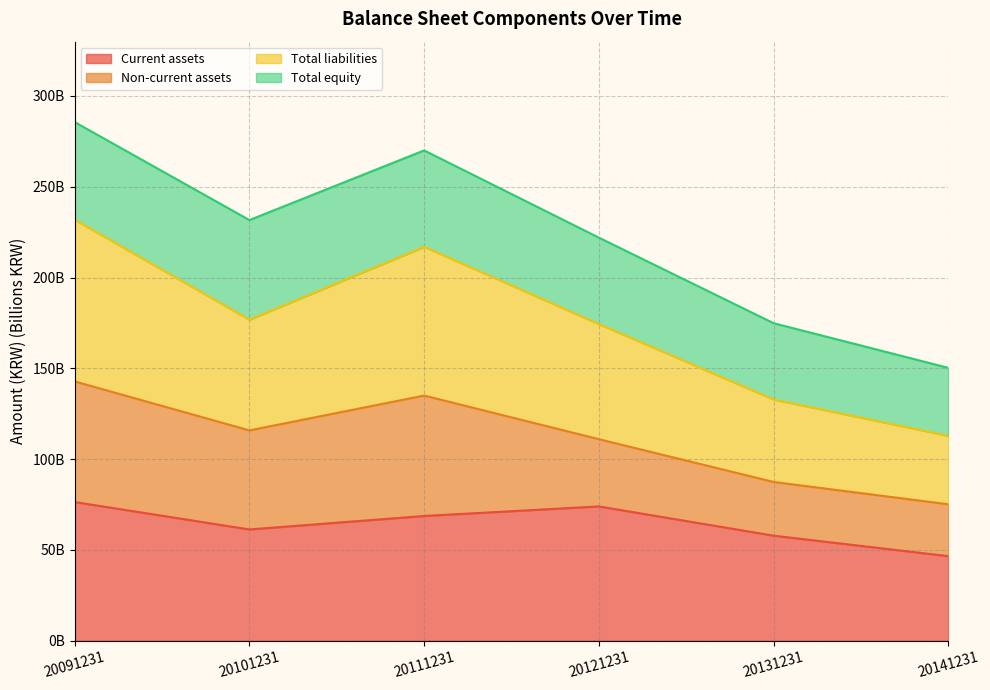

Does the chart display data point markers on the line(s)?

No